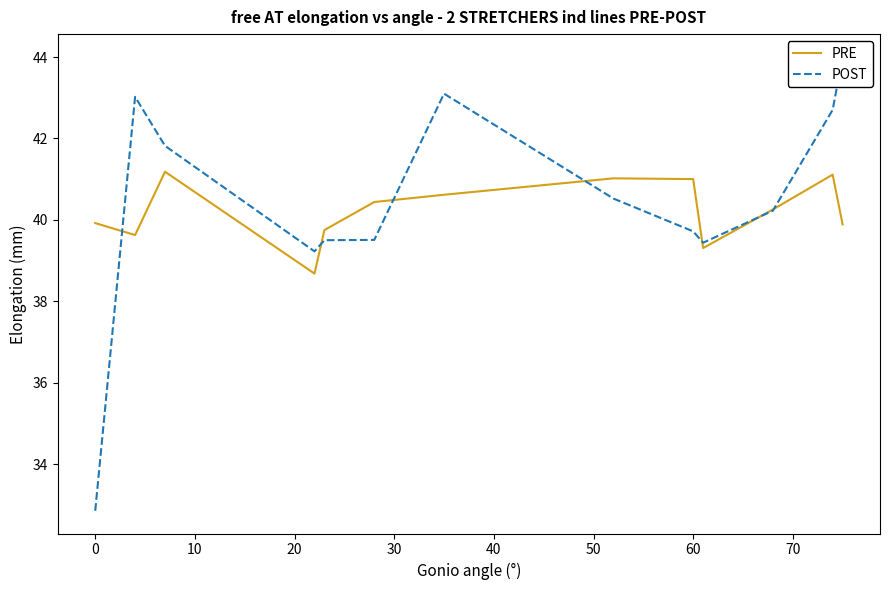

Is the value of PRE at 40 greater than the value of POST at 0?

No